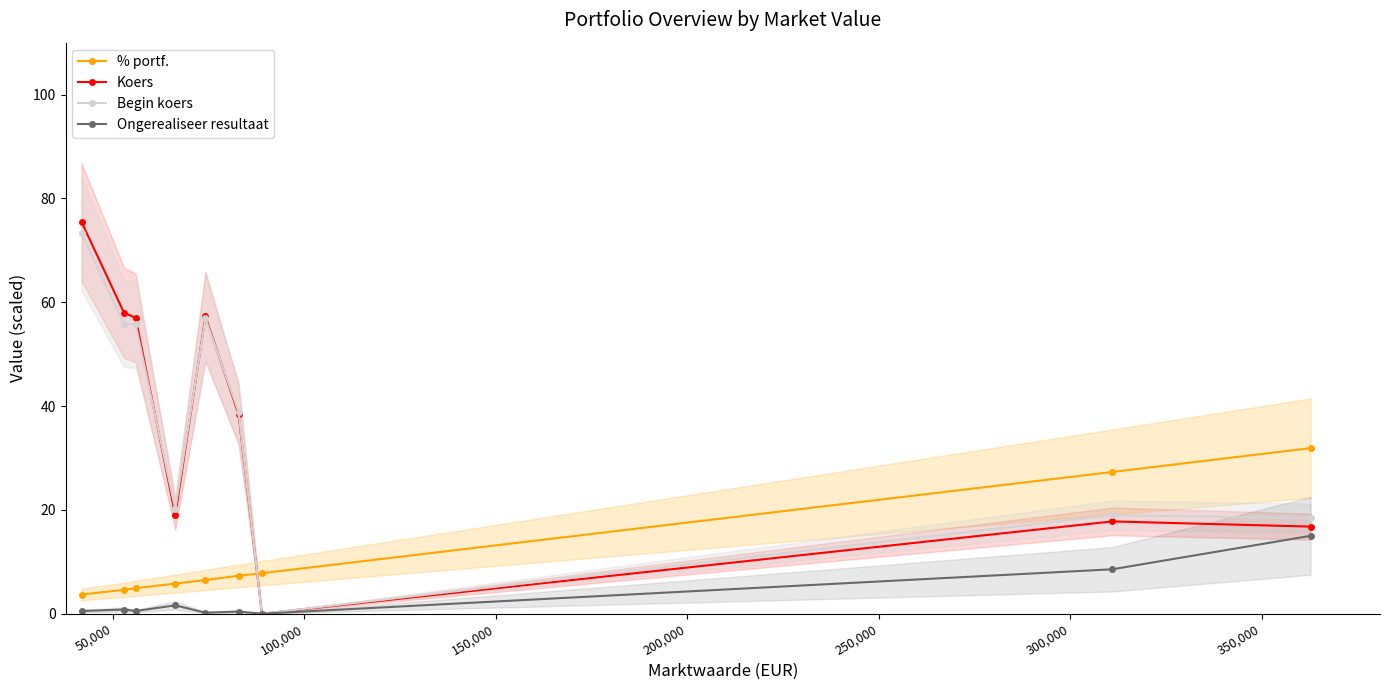

True or false: % portf. and Koers cross at least once.

True